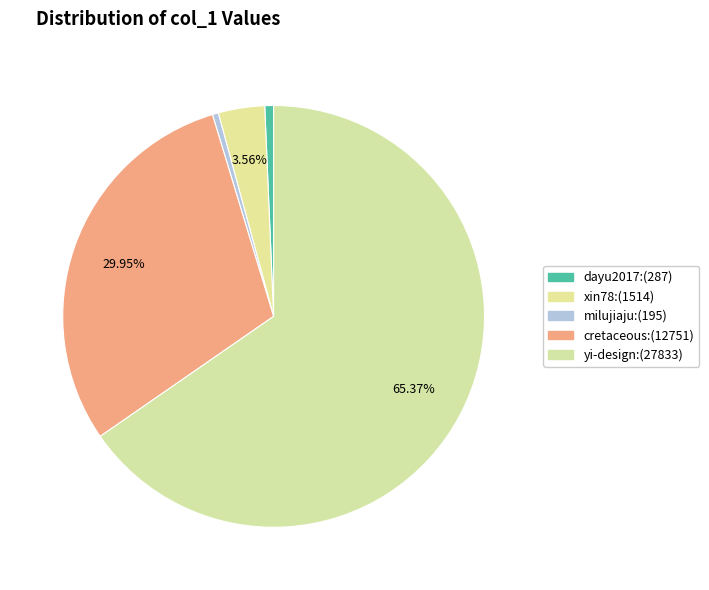

Combined, do xin78 and yi-design account for over 50%?

Yes